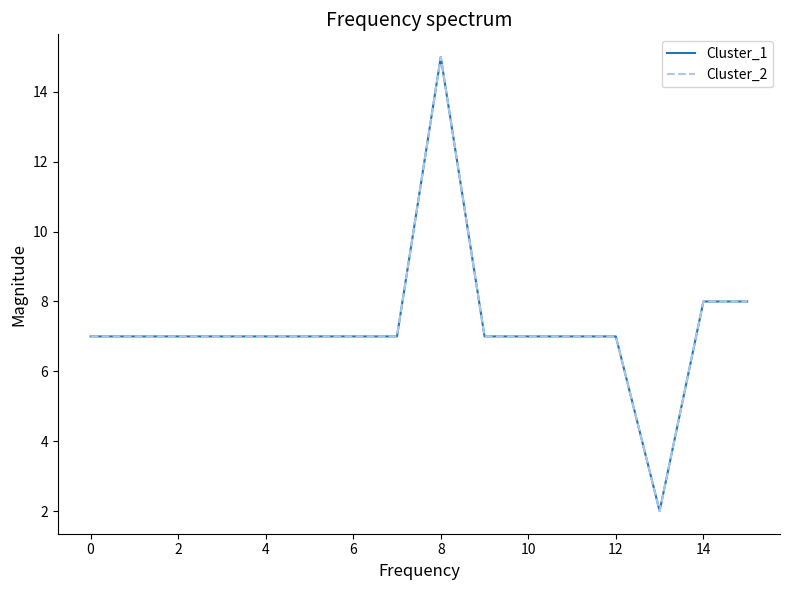

What is the value of the Cluster_1 point at the 3rd from the left?

7